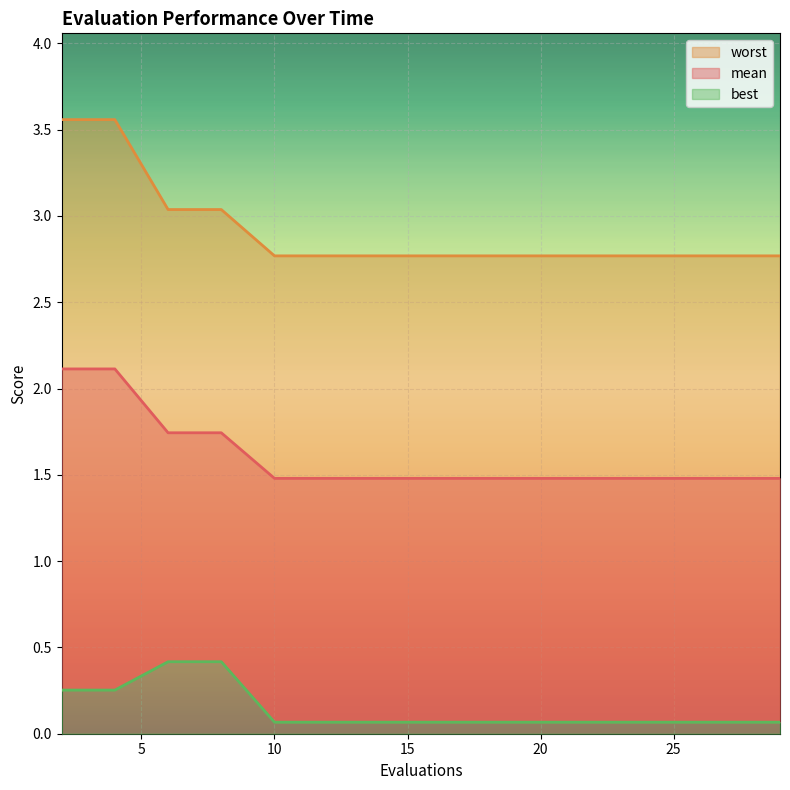

What is the value of the best point at the 11th from the left?

0.1